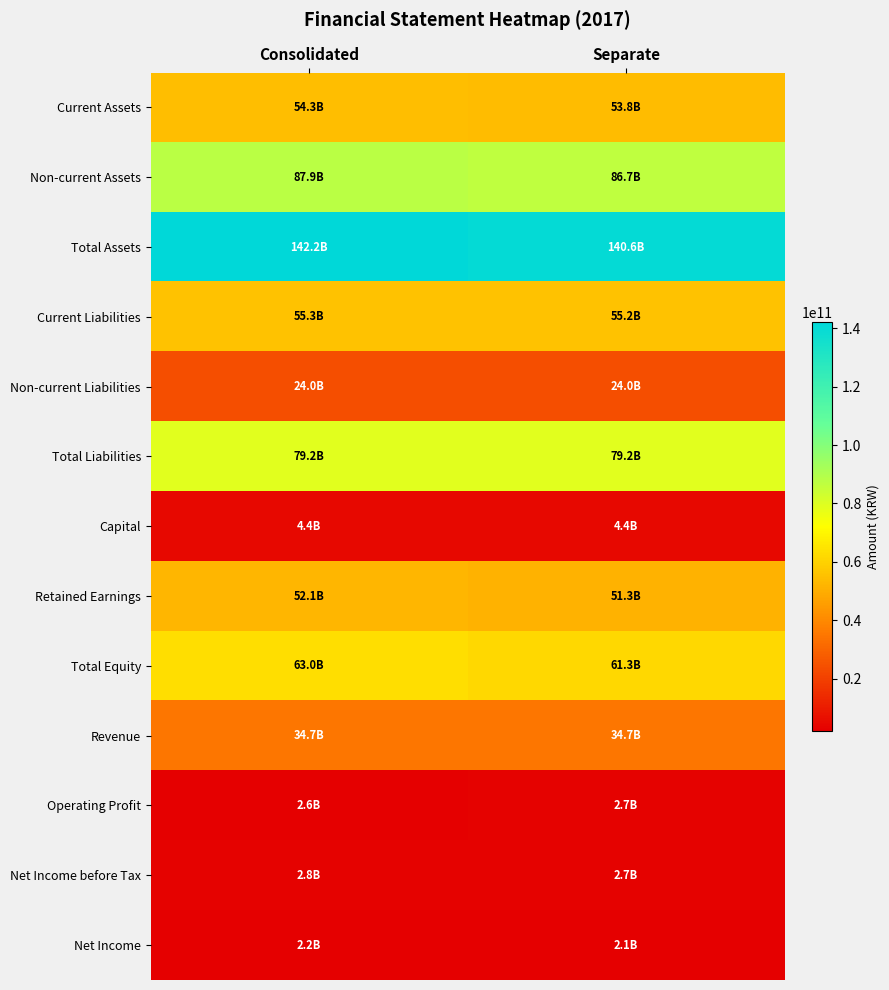

Reading left to right, extract all data points from this chart.

Current Assets: Consolidated=54325265070	Separate=53813750712
Non-current Assets: Consolidated=87903583279	Separate=86739707040
Total Assets: Consolidated=142228848349	Separate=140553457752
Current Liabilities: Consolidated=55252814969	Separate=55235637579
Non-current Liabilities: Consolidated=23980445035	Separate=23980445035
Total Liabilities: Consolidated=79233260004	Separate=79216082614
Capital: Consolidated=4400000000	Separate=4400000000
Retained Earnings: Consolidated=52103399117	Separate=51269384474
Total Equity: Consolidated=62995588345	Separate=61337375138
Revenue: Consolidated=34675375827	Separate=34675375827
Operating Profit: Consolidated=2594882469	Separate=2697485646
Net Income before Tax: Consolidated=2780309272	Separate=2674285389
Net Income: Consolidated=2219259106	Separate=2113235223